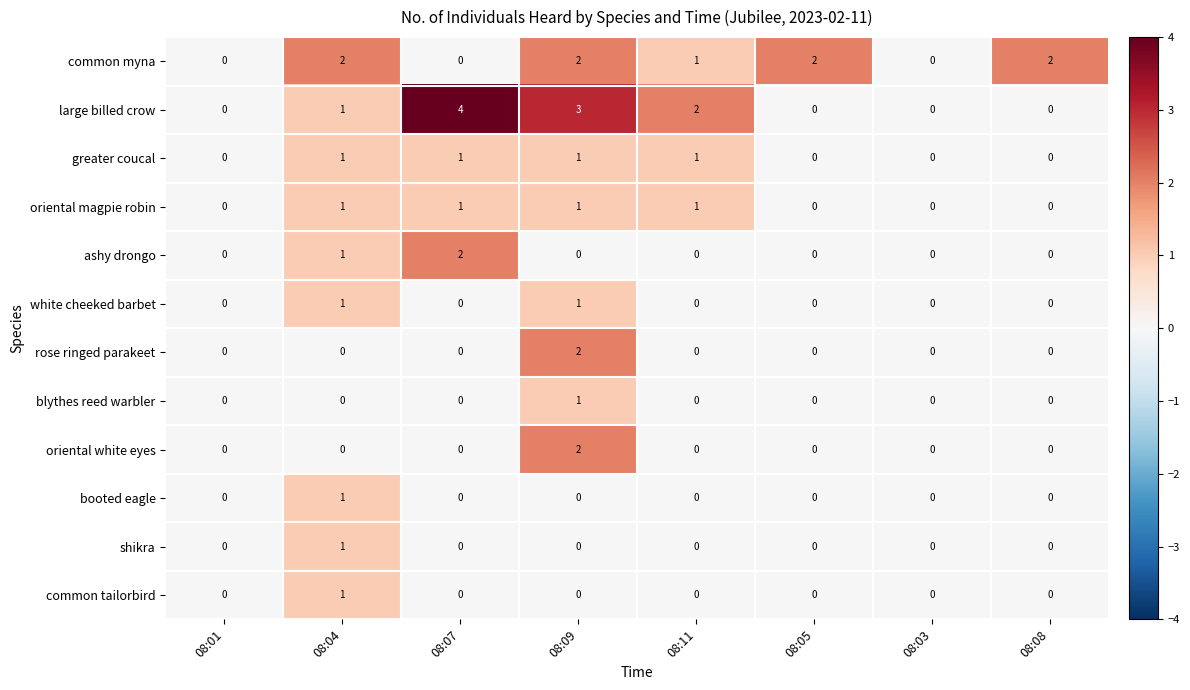

The value of large billed crow at 08:11 is 2. True or false?

True